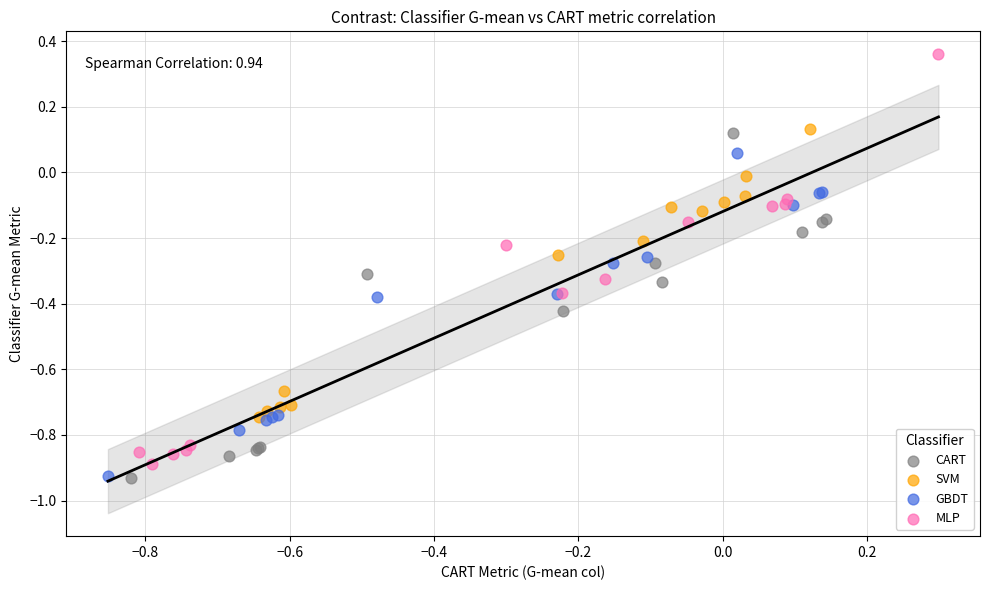

Which series reaches the maximum Y coordinate?

MLP